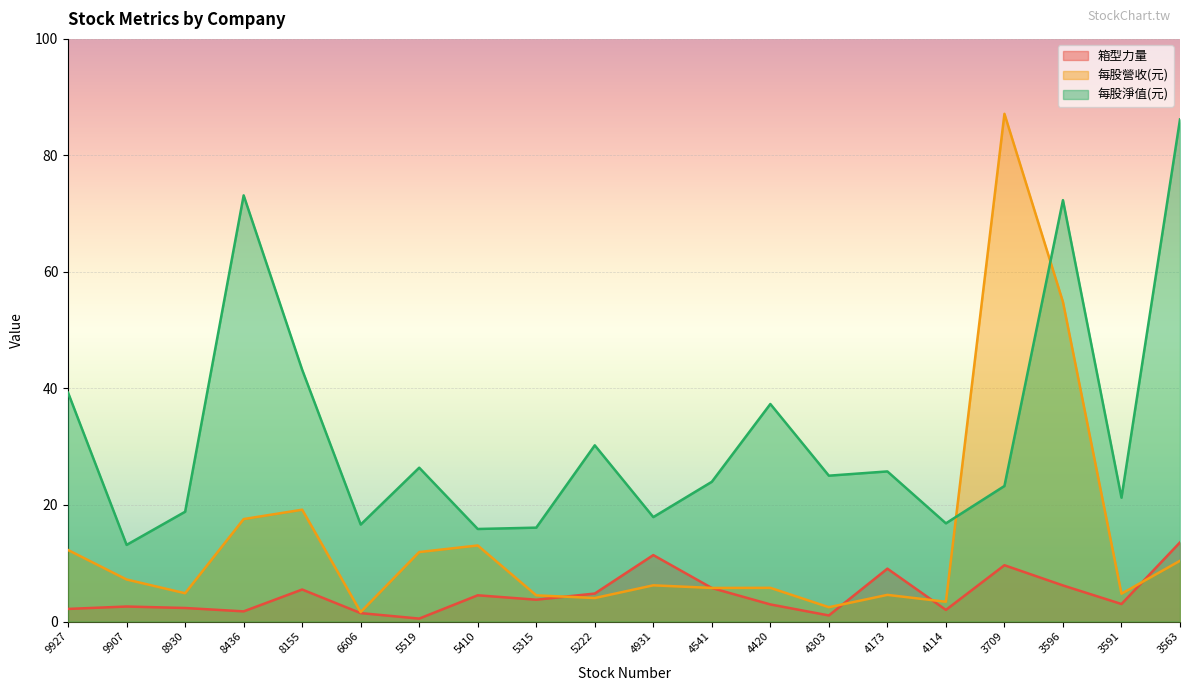

Does the chart display data point markers on the line(s)?

No